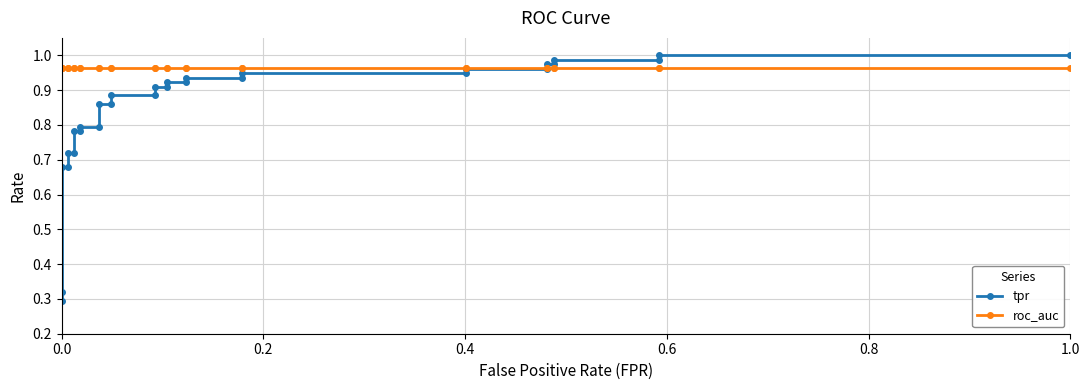

True or false: roc_auc has a value of 0.3 at 1.0.

False